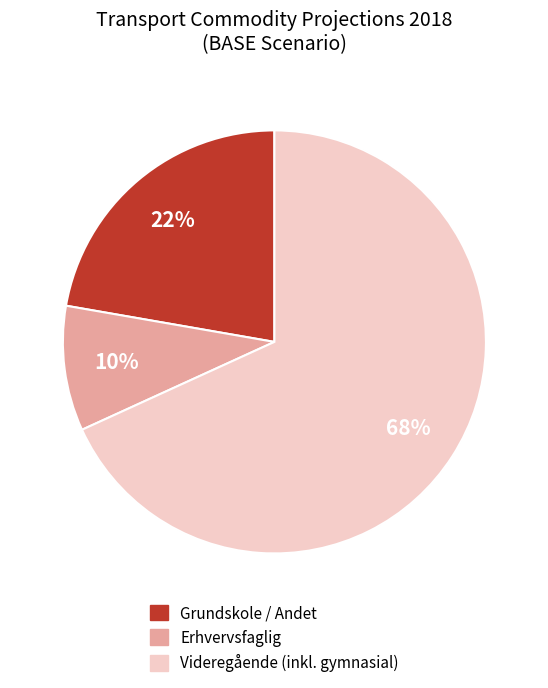

How many slices are in this pie chart?

3